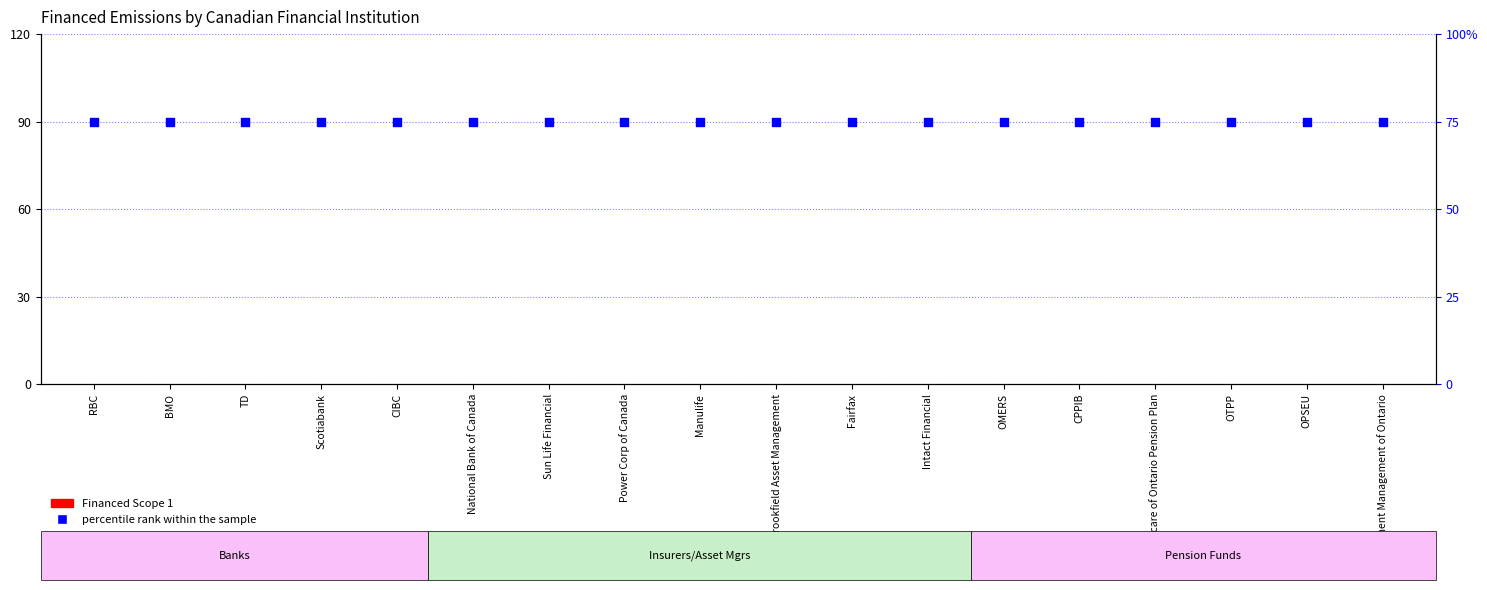

What is the total value across all series at OPSEU?

75